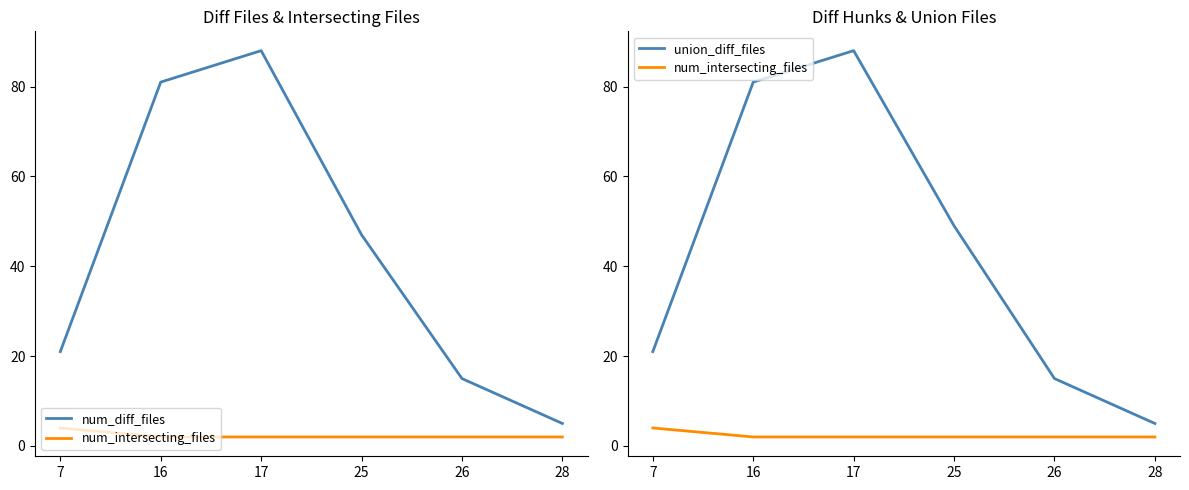

What is the value of the union_diff_files point at the 5th from the left?

15